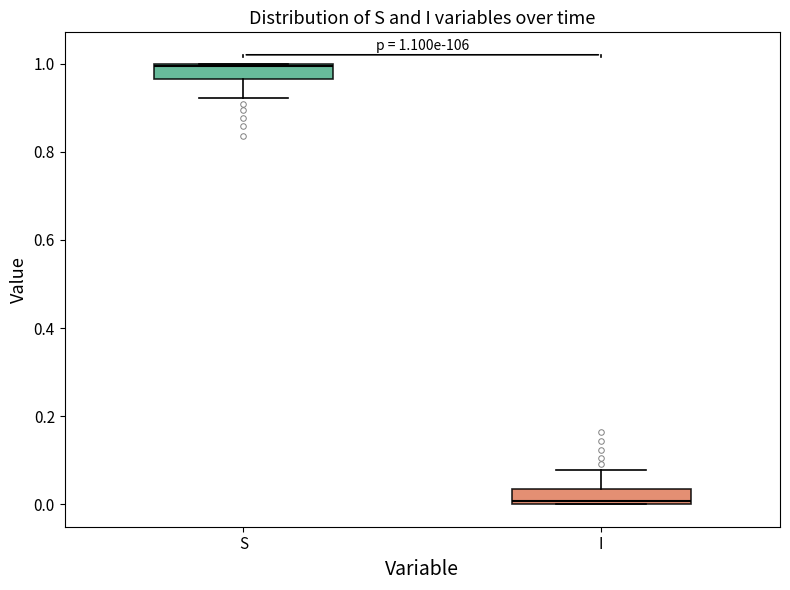

Which box has the highest median line?

S